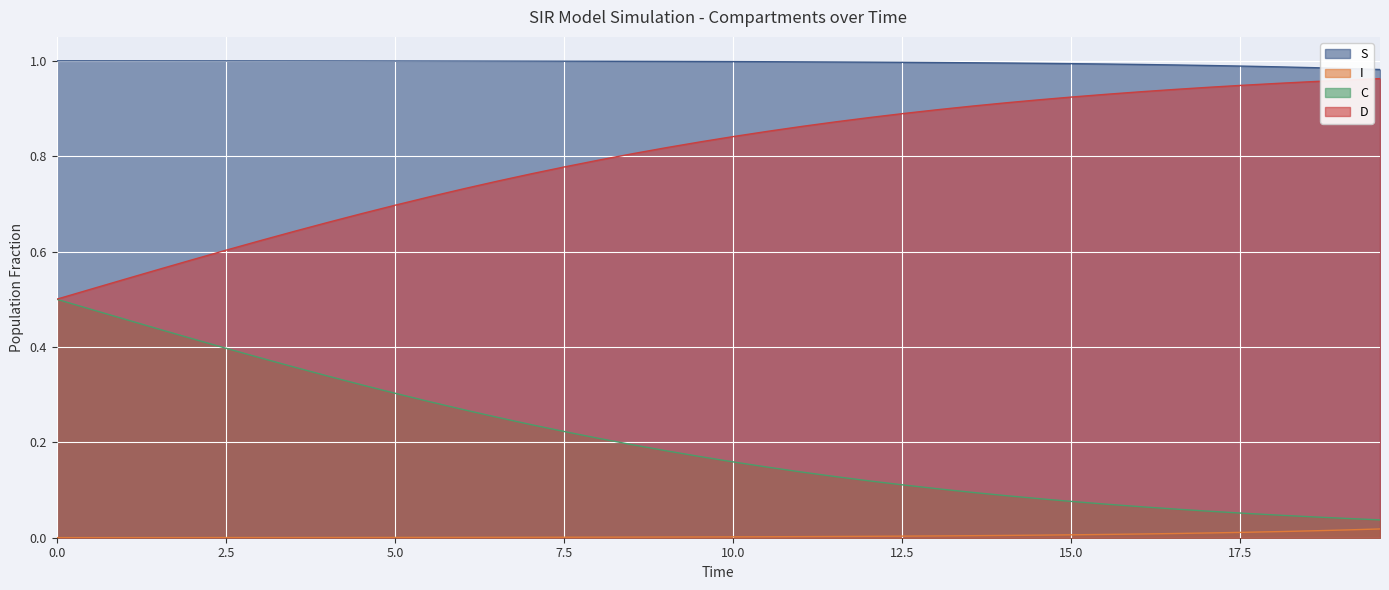

True or false: I and S intersect in this chart.

False